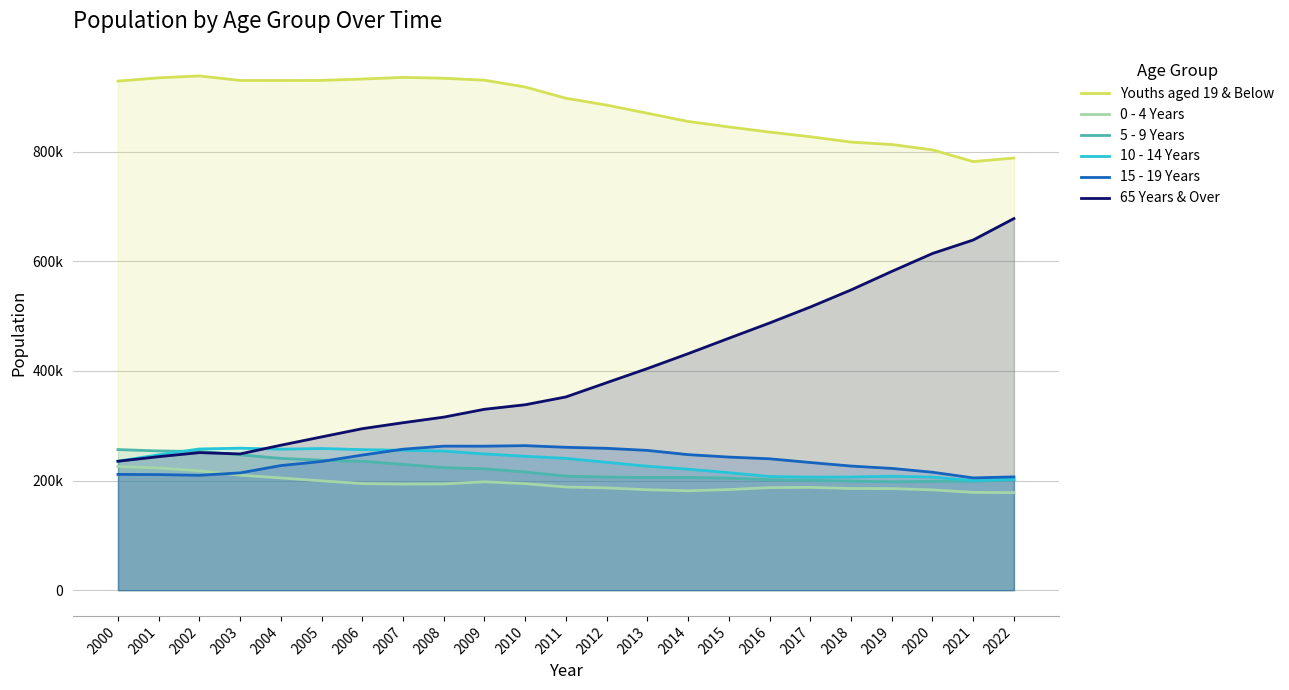

Where is the first local minimum for 0 - 4 Years?

2007